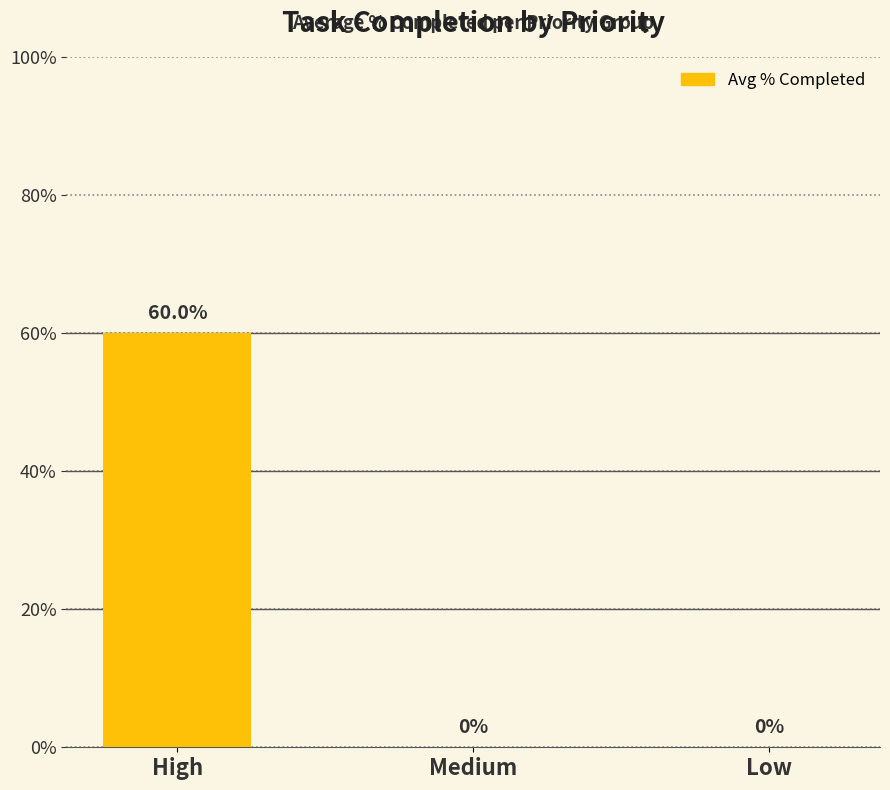

What is the sum of all values?

60